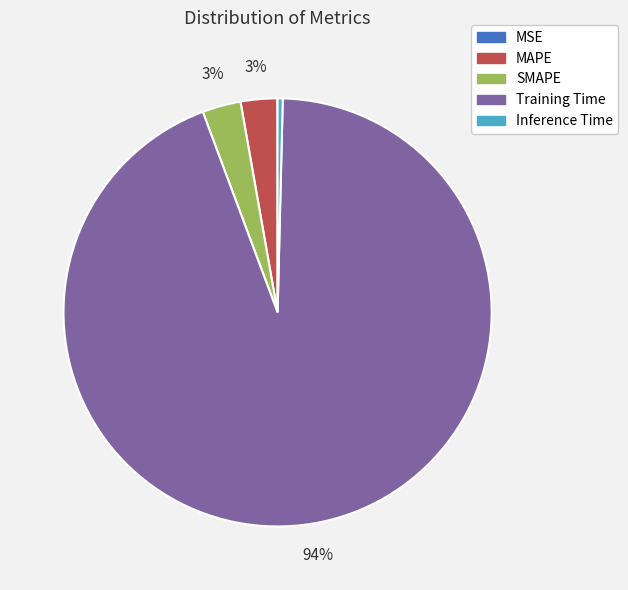

To the nearest percent, what is the difference between the largest and smallest slice percentages?

94%